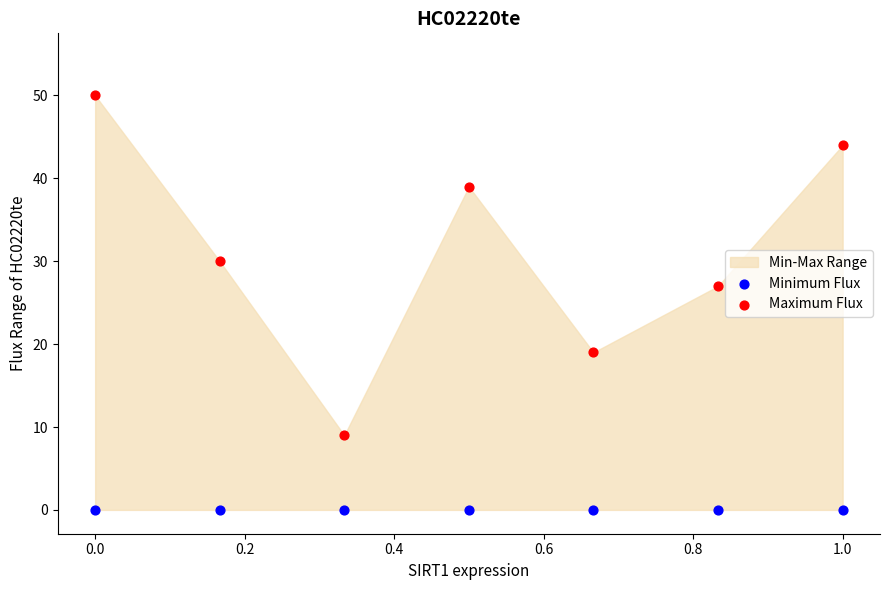

Which series reaches the minimum Y coordinate?

Minimum Flux